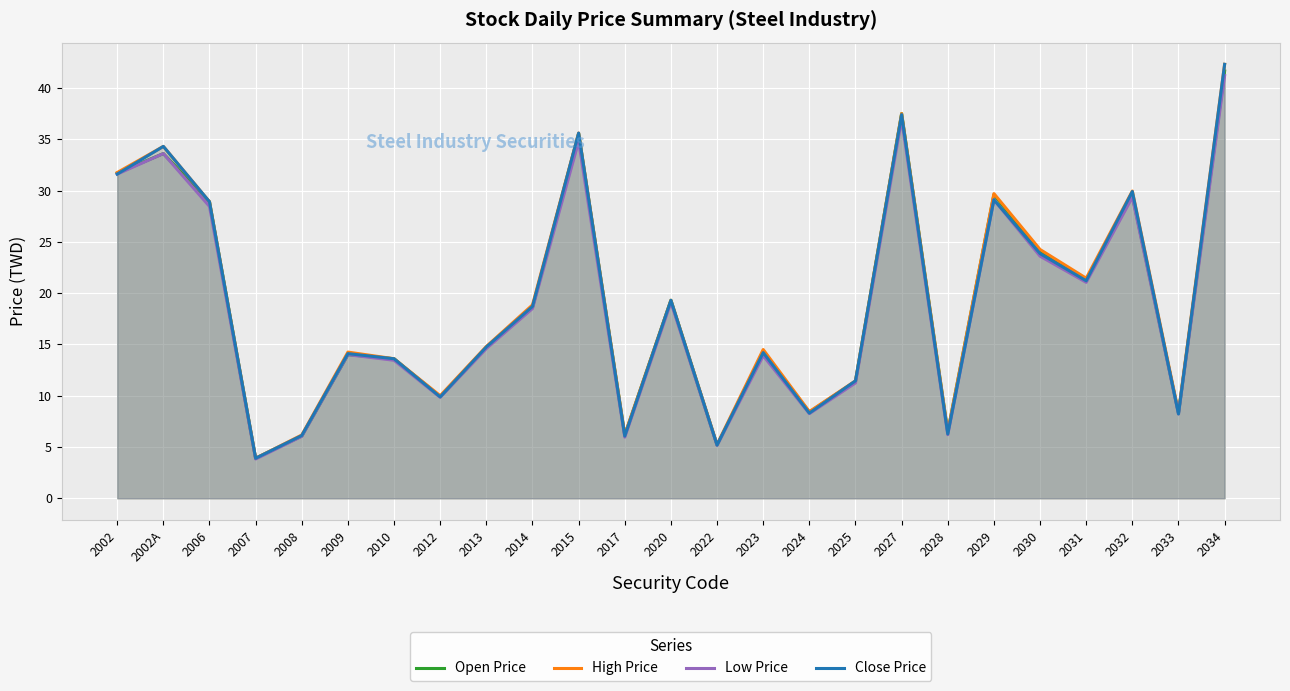

Where is Low Price nearest to the value 22?

2031